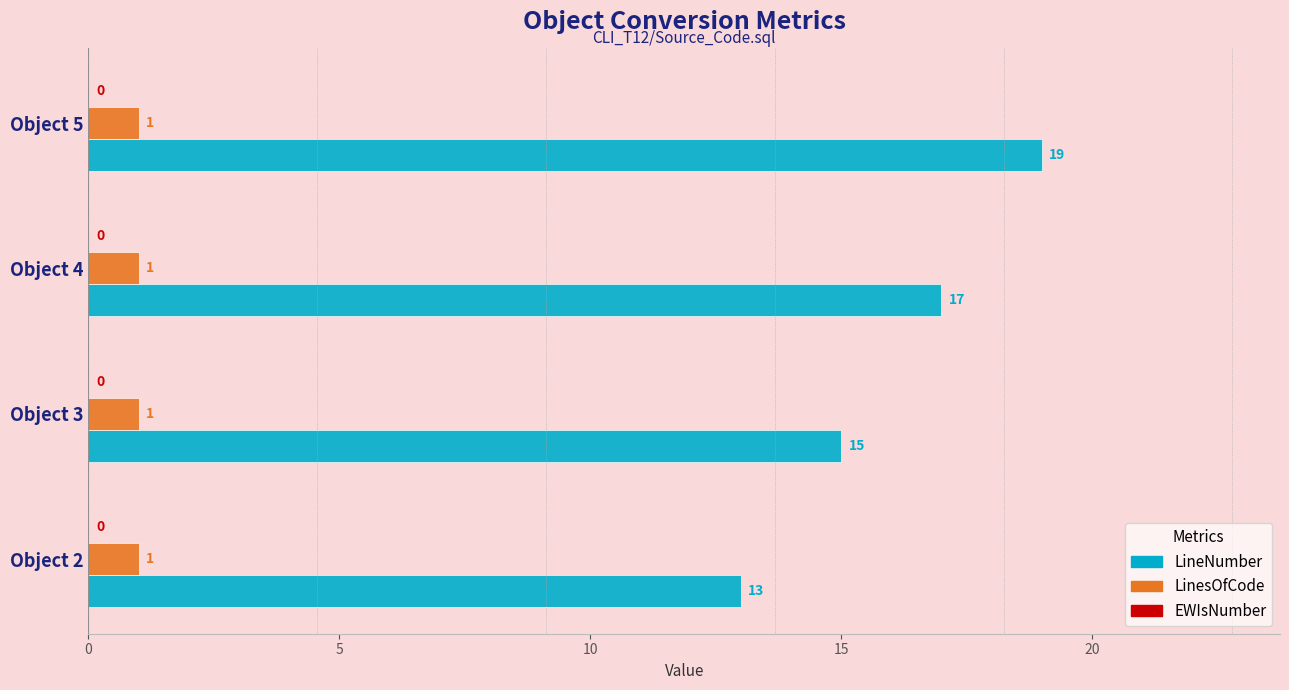

Is it true that LinesOfCode equals 0 at Object 3?

False